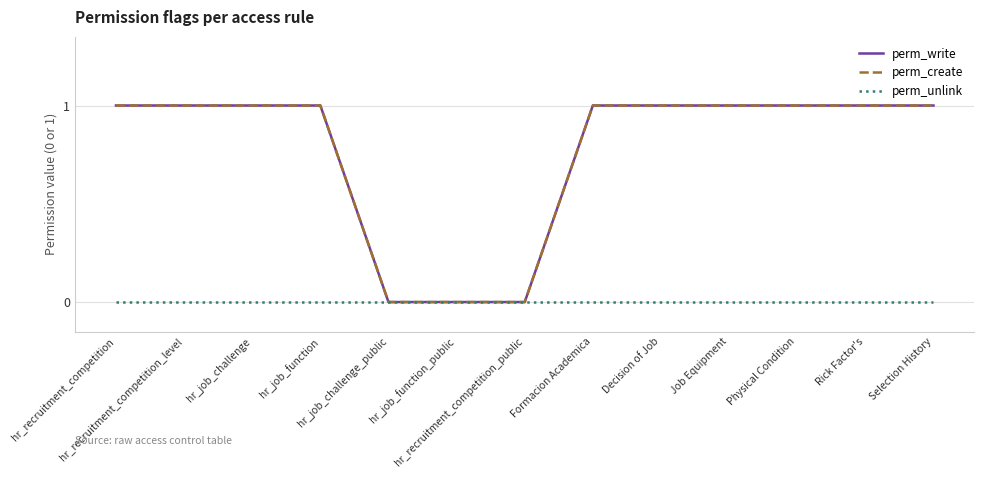

True or false: perm_unlink has more than 1 points higher than both neighbors.

False